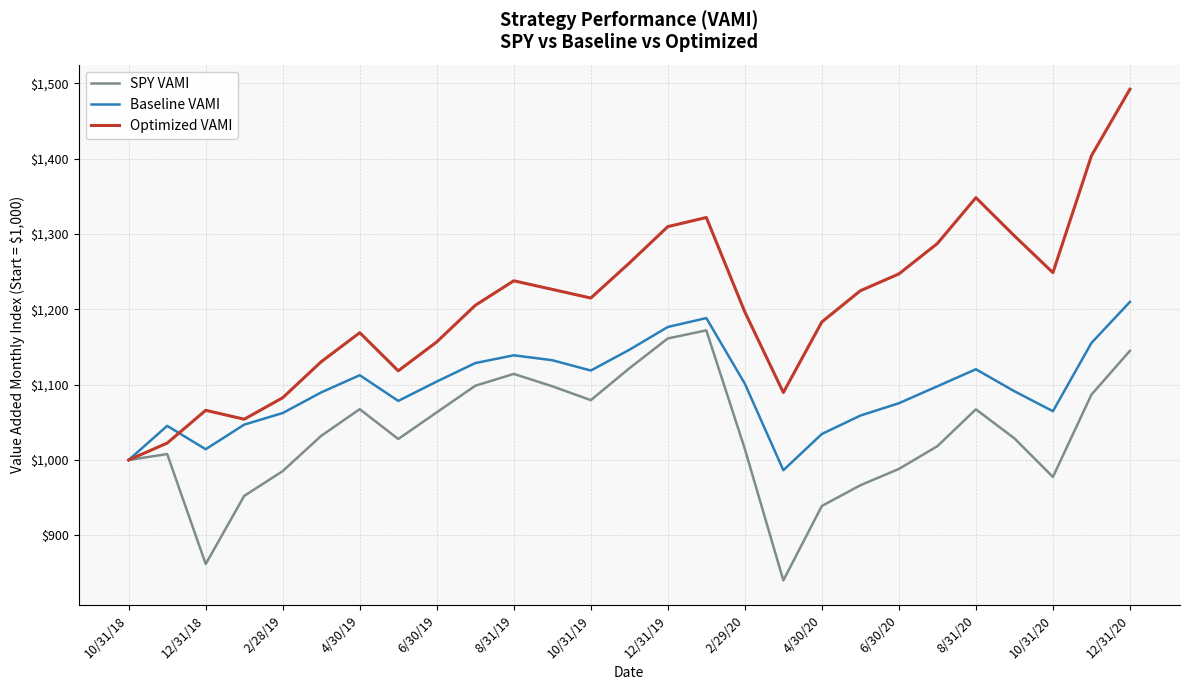

Which series has the largest total across all categories?

Optimized VAMI